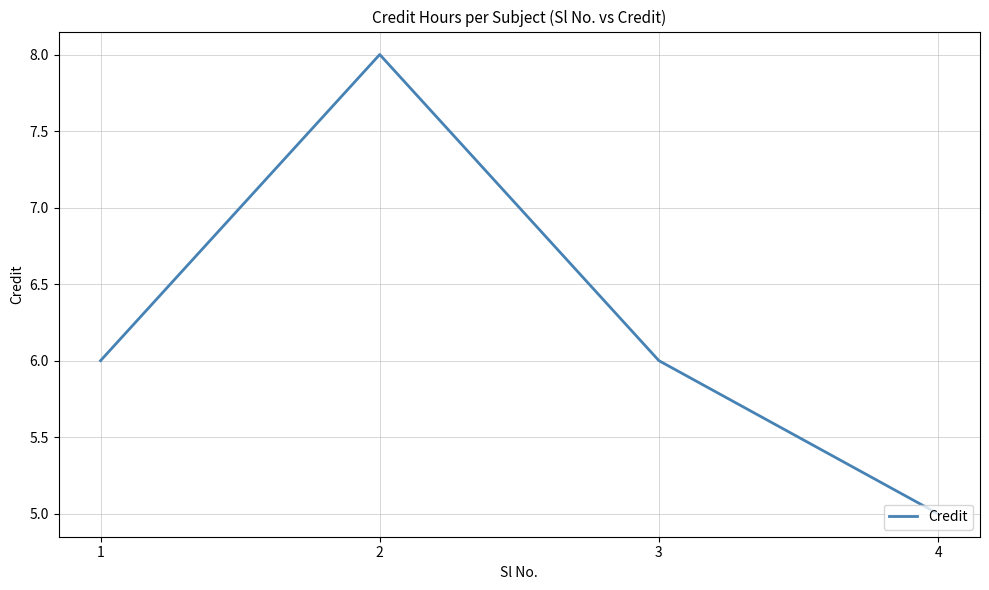

Is it true that the value at 4 is 1?

False